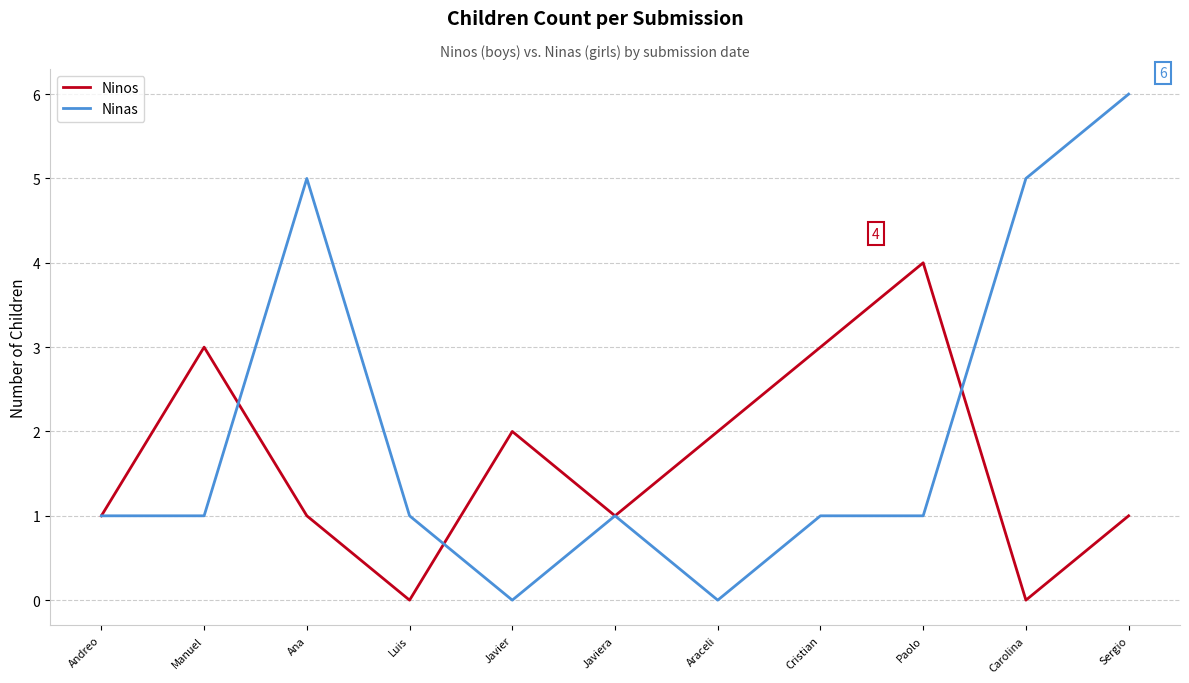

List the series in order of their peak value, highest first.

Ninas, Ninos